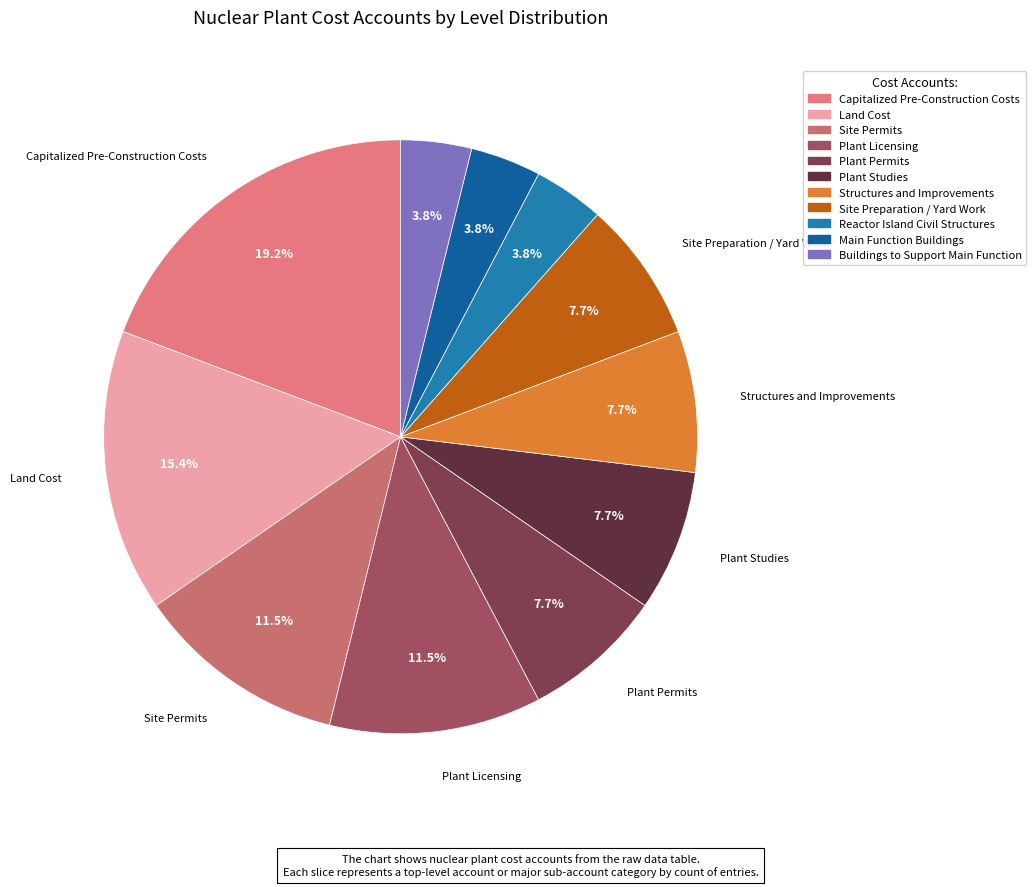

To the nearest percent, what is the difference between the Plant Studies and Main Function Buildings slice percentages?

4%